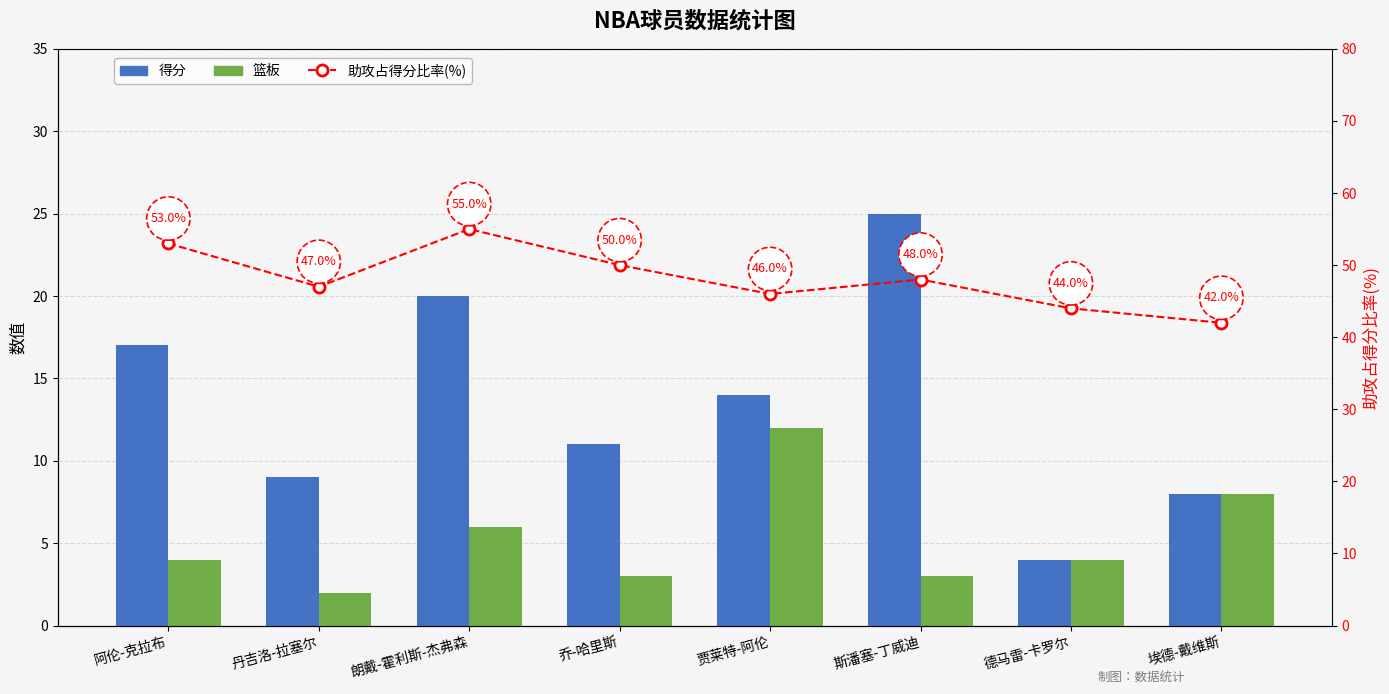

At 德马雷-卡罗尔, list the series in order from largest to smallest.

助攻占得分比率(%), 得分, 篮板